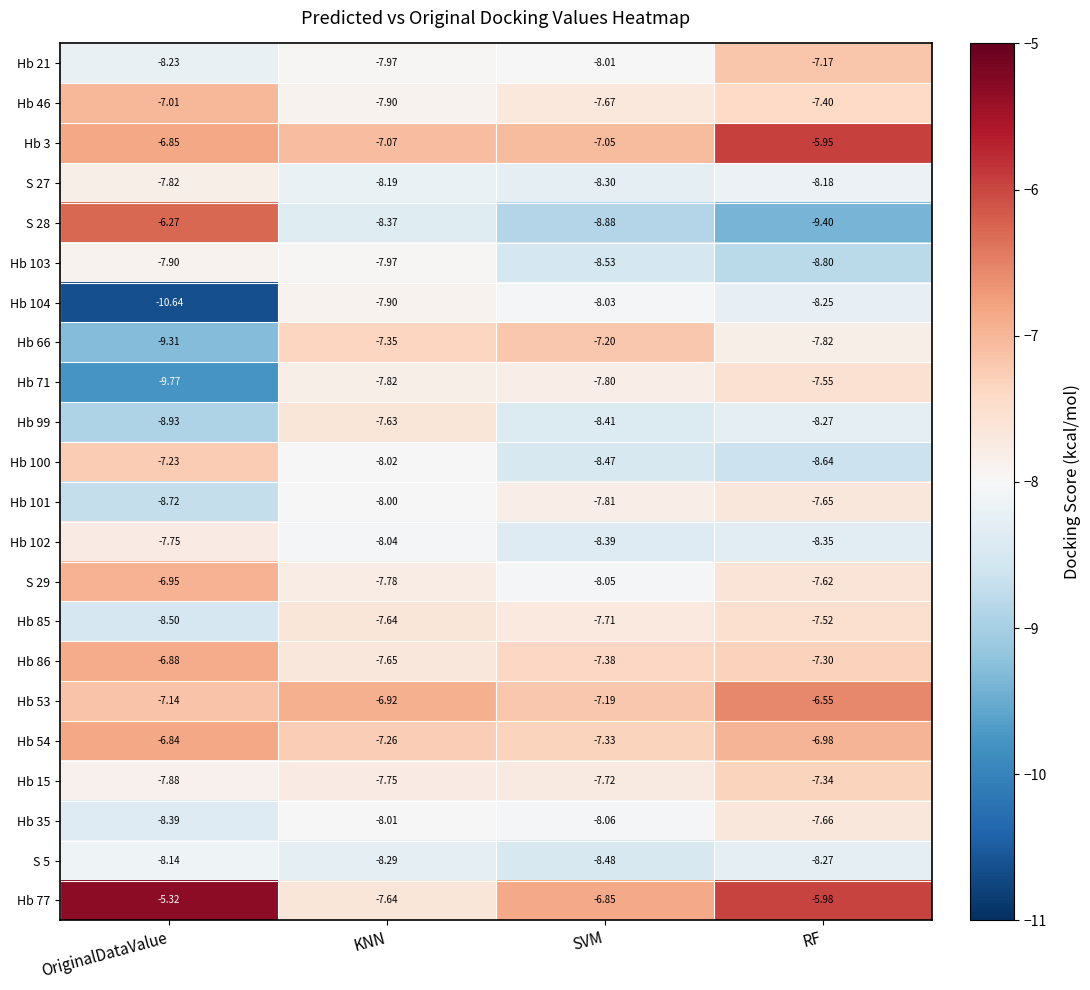

At which category does the chart reach its minimum across all series?

OriginalDataValue